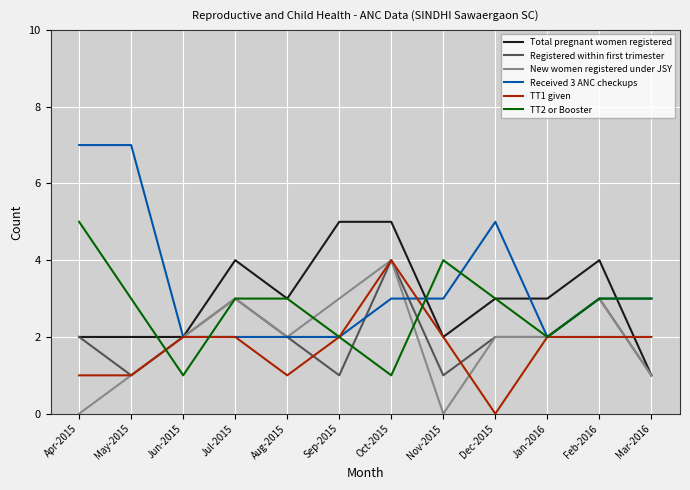

What is the average value of the TT2 or Booster series?

3